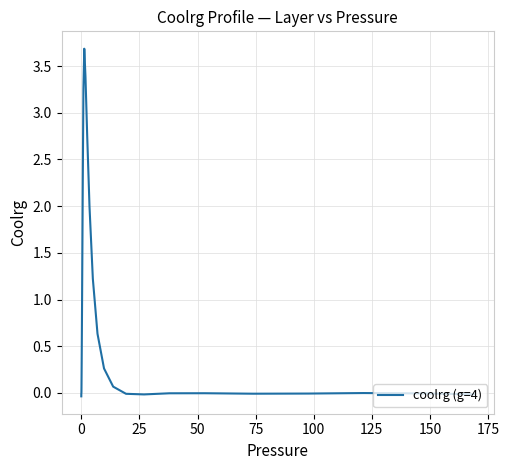

What is the maximum value shown in the chart?

3.7